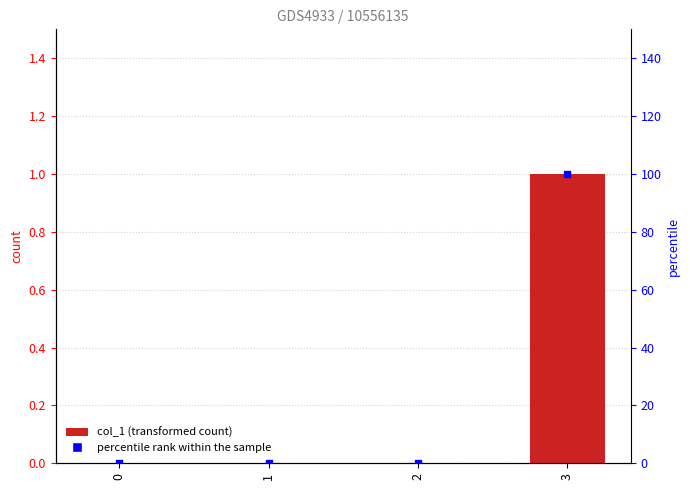

Which series reaches the minimum Y coordinate?

col_1